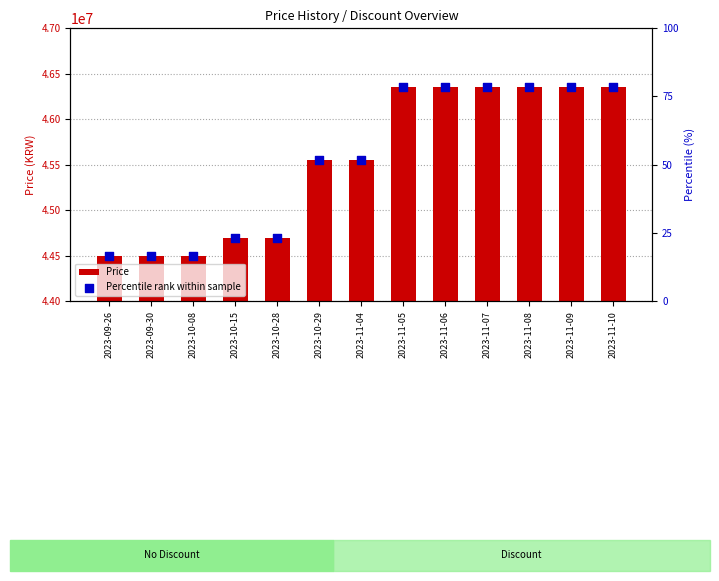

Which series has the largest Y range (max minus min)?

Price